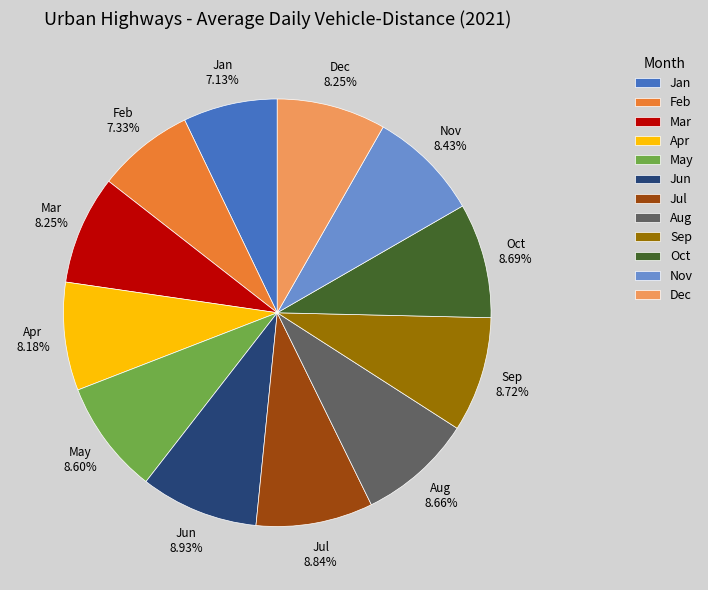

To the nearest percent, what is the difference between the largest and smallest slice percentages?

2%